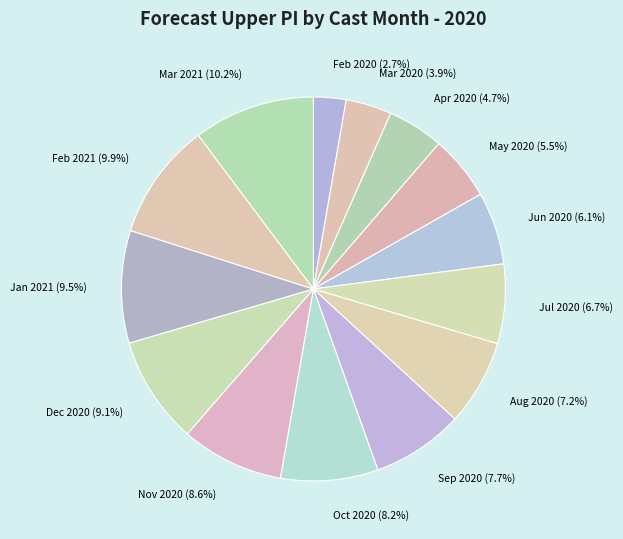

Does Mar 2020 represent more than half of the total?

No